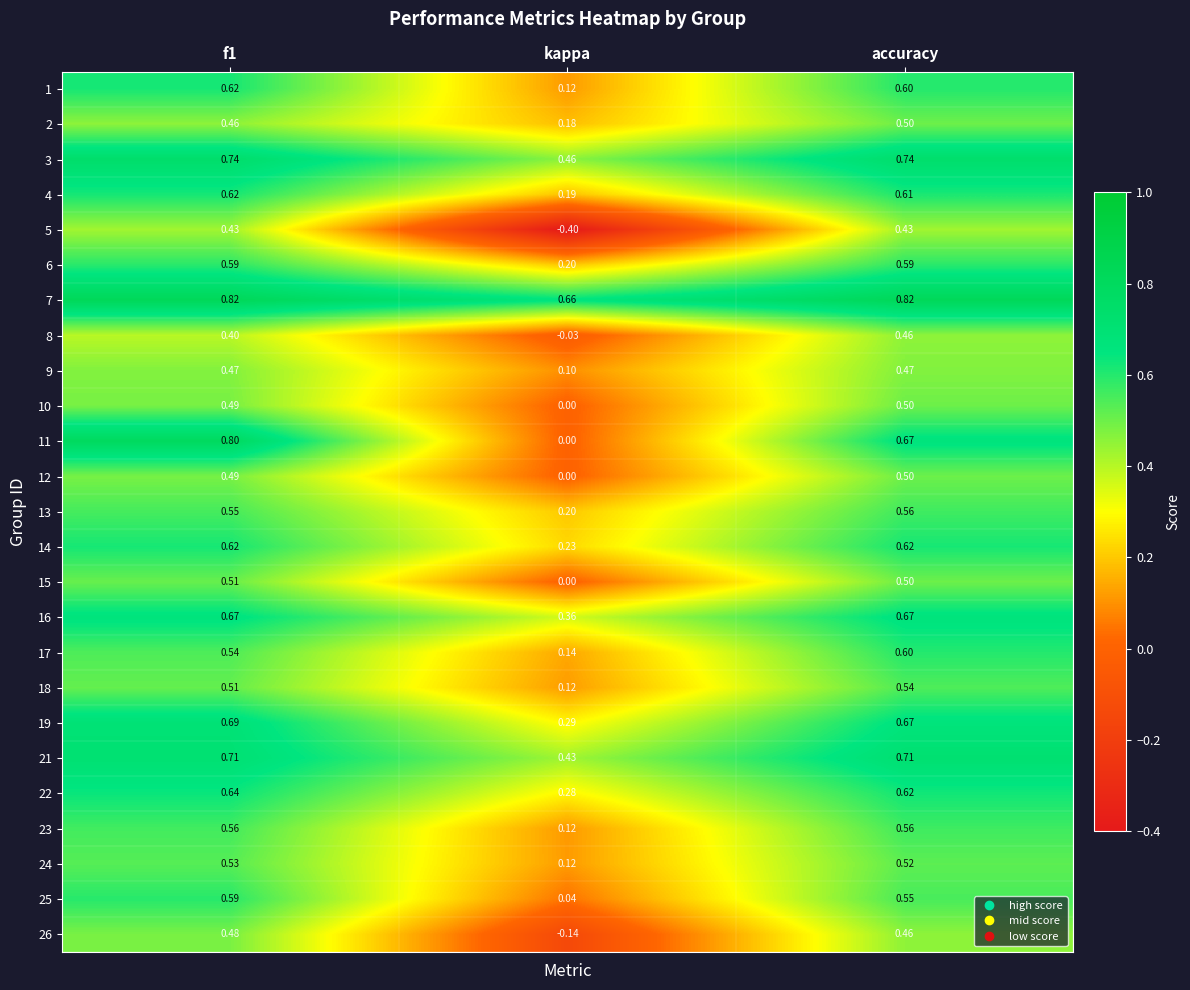

Is the value of 10 at f1 greater than the value of 21 at f1?

No